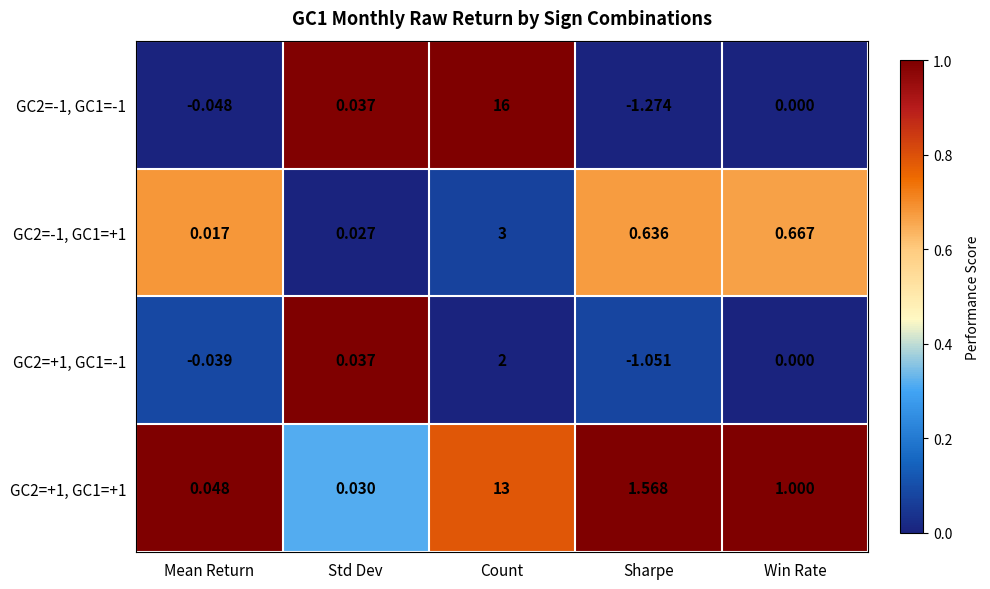

Where is GC2=-1, GC1=+1 nearest to the value 1?

Win Rate